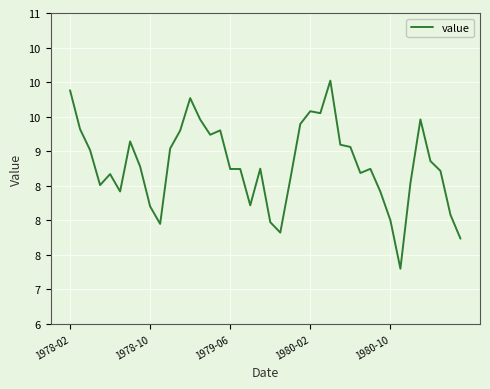

How many points are lower than both their immediate neighbors (excluding endpoints)?

9